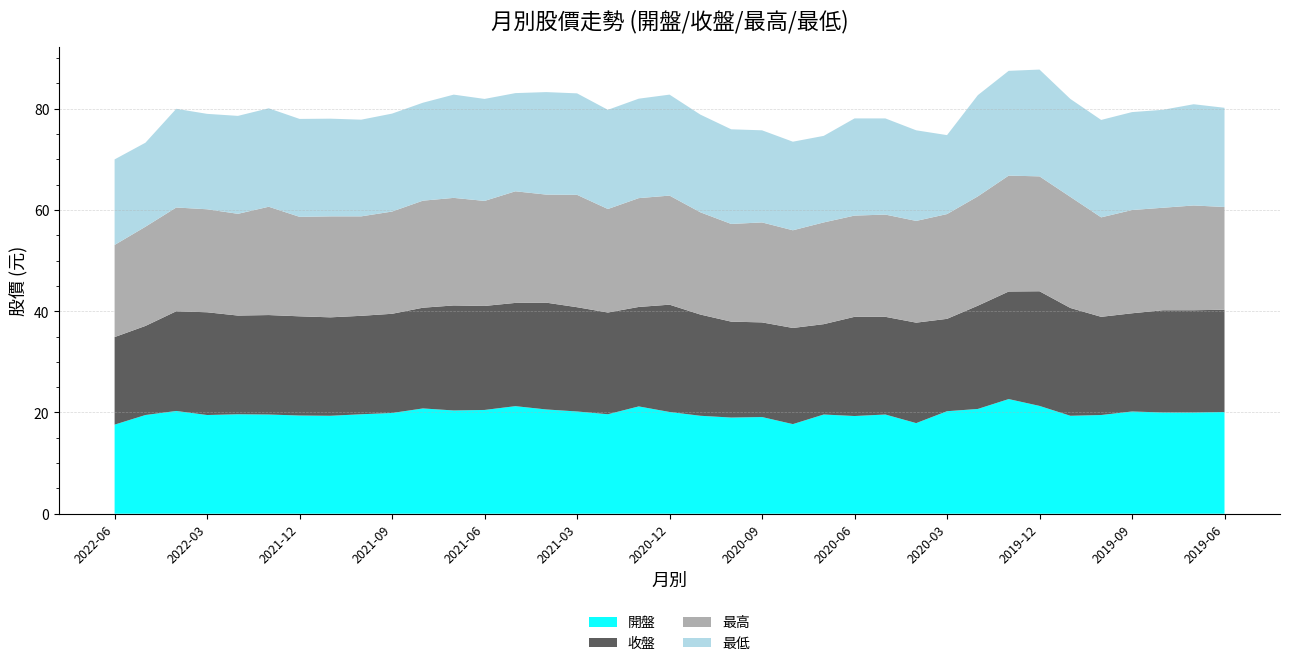

Reading left to right, transcribe all the data shown in this chart.

開盤: 17.6	19.5	20.3	19.5	19.6	19.6	19.4	19.4	19.6	19.9	20.8	20.4	20.5	21.2	20.6	20.2	19.6	21.2	20.1	19.4	19.0	19.1	17.7	19.6	19.3	19.6	17.9	20.2	20.7	22.6	21.3	19.4	19.5	20.2	20.0	20.0	20.1
收盤: 17.3	17.6	19.7	20.3	19.5	19.6	19.6	19.4	19.4	19.6	19.9	20.8	20.6	20.4	21.1	20.6	20.1	19.6	21.2	20.0	18.9	18.7	19.0	17.9	19.6	19.3	19.9	18.2	20.4	21.2	22.6	21.3	19.4	19.4	20.2	20.2	20.2
最高: 18.2	19.6	20.5	20.4	20.1	21.4	19.6	19.9	19.6	20.2	21.1	21.2	20.8	22.1	21.4	22.2	20.4	21.5	21.6	20.2	19.3	19.8	19.3	20.1	20.0	20.2	20.1	20.7	21.6	22.9	22.7	21.9	19.6	20.4	20.2	20.7	20.3
最低: 16.9	16.6	19.5	18.9	19.4	19.4	19.4	19.3	19.1	19.4	19.4	20.4	20.1	19.4	20.2	20.1	19.6	19.6	19.9	19.3	18.7	18.2	17.5	17.1	19.2	19.0	17.9	15.6	20.0	20.7	21.1	19.4	19.2	19.4	19.4	20.0	19.6